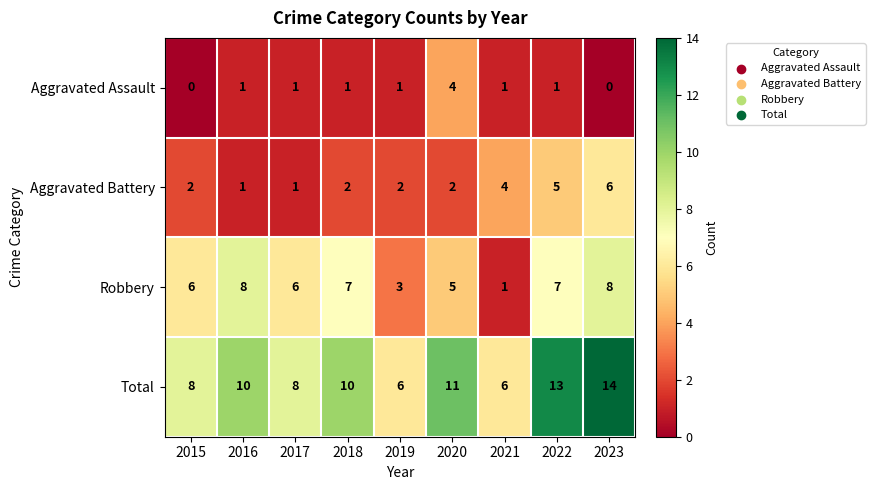

List the series in order of their overall mean, highest first.

Total, Robbery, Aggravated Battery, Aggravated Assault